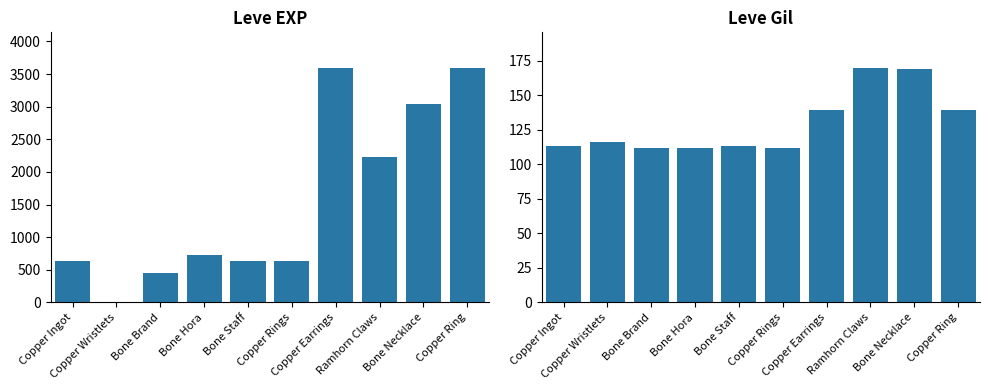

Read the Leve Gil value at Bone Hora.

112